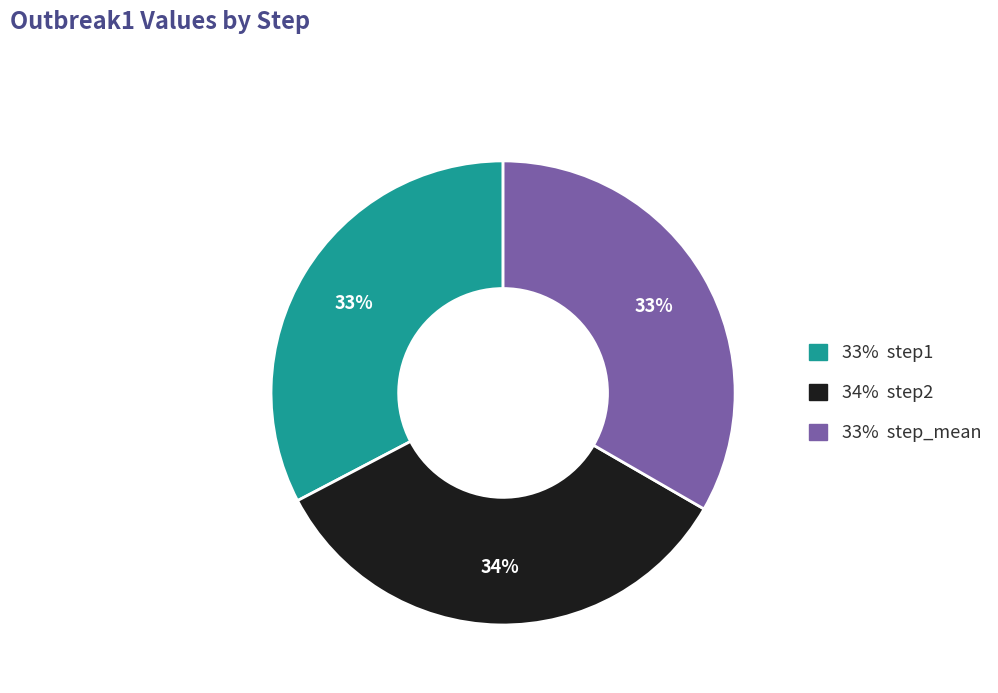

Is there a majority slice in this chart?

No